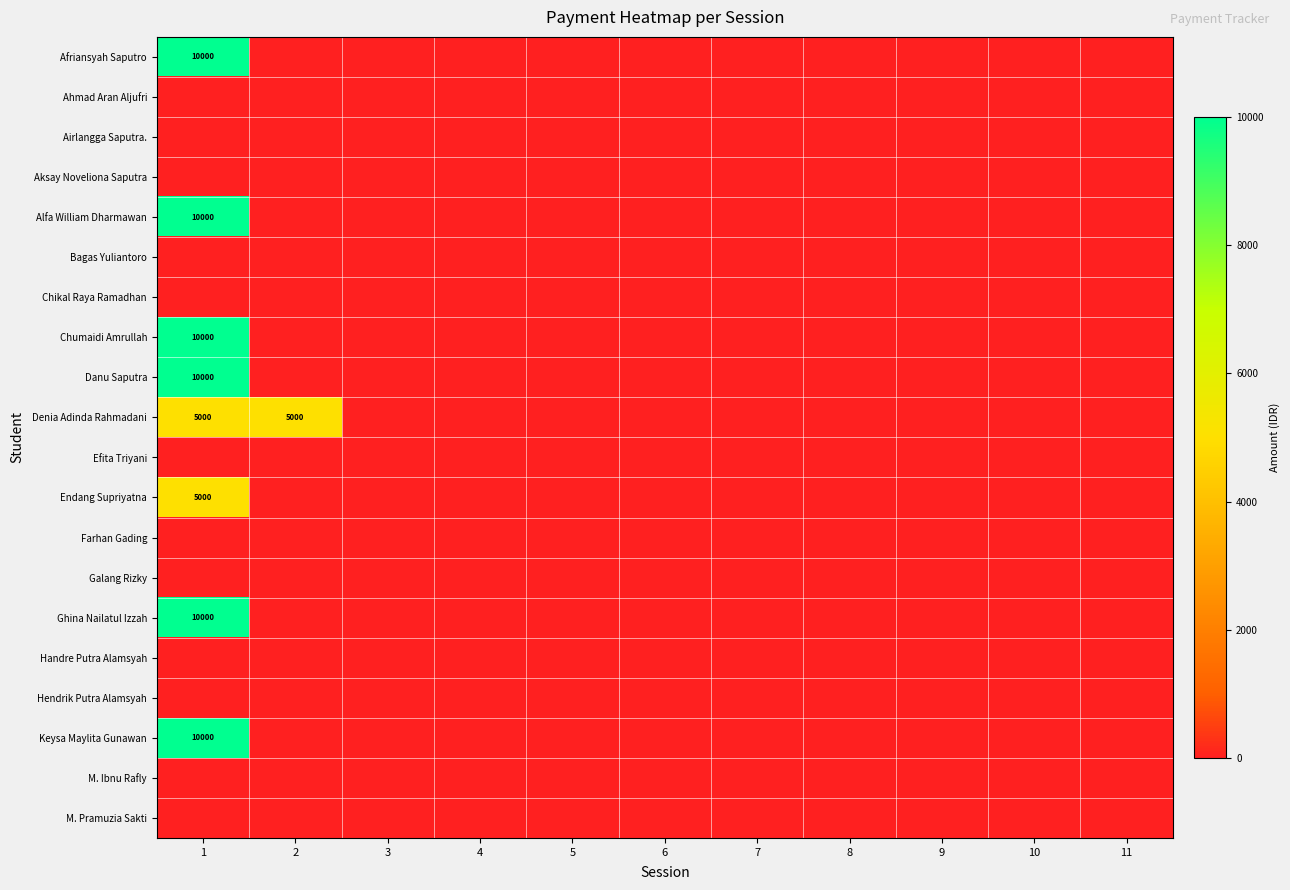

The value of Ghina Nailatul Izzah at 1 is 10000. True or false?

True